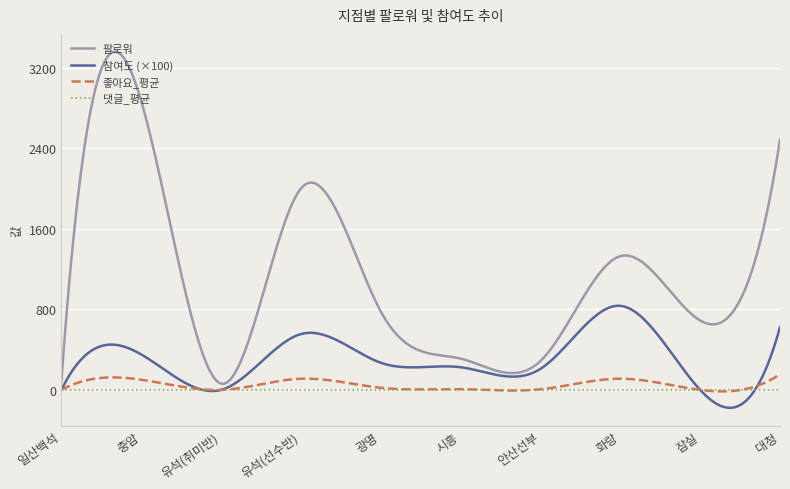

Which series has the widest spread of values?

팔로워